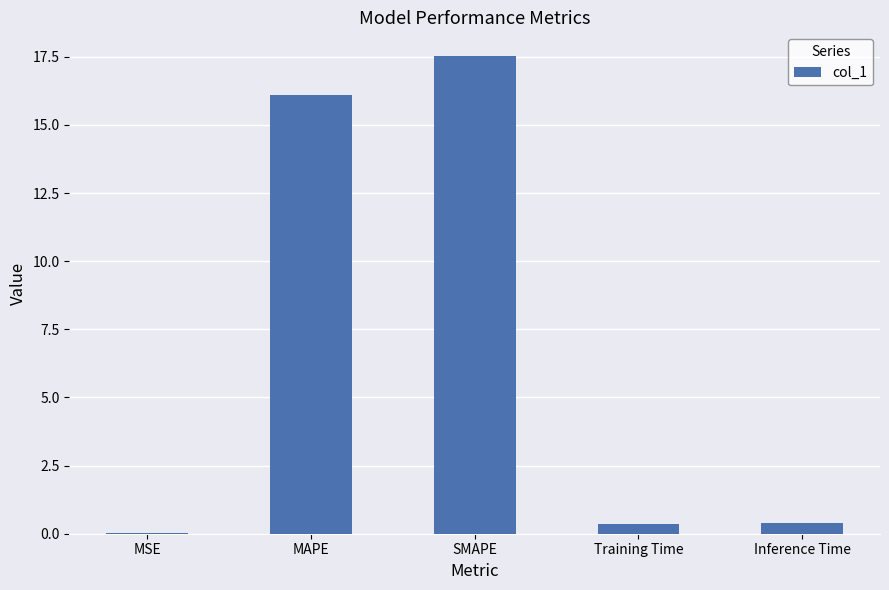

Are the bars horizontal?

No